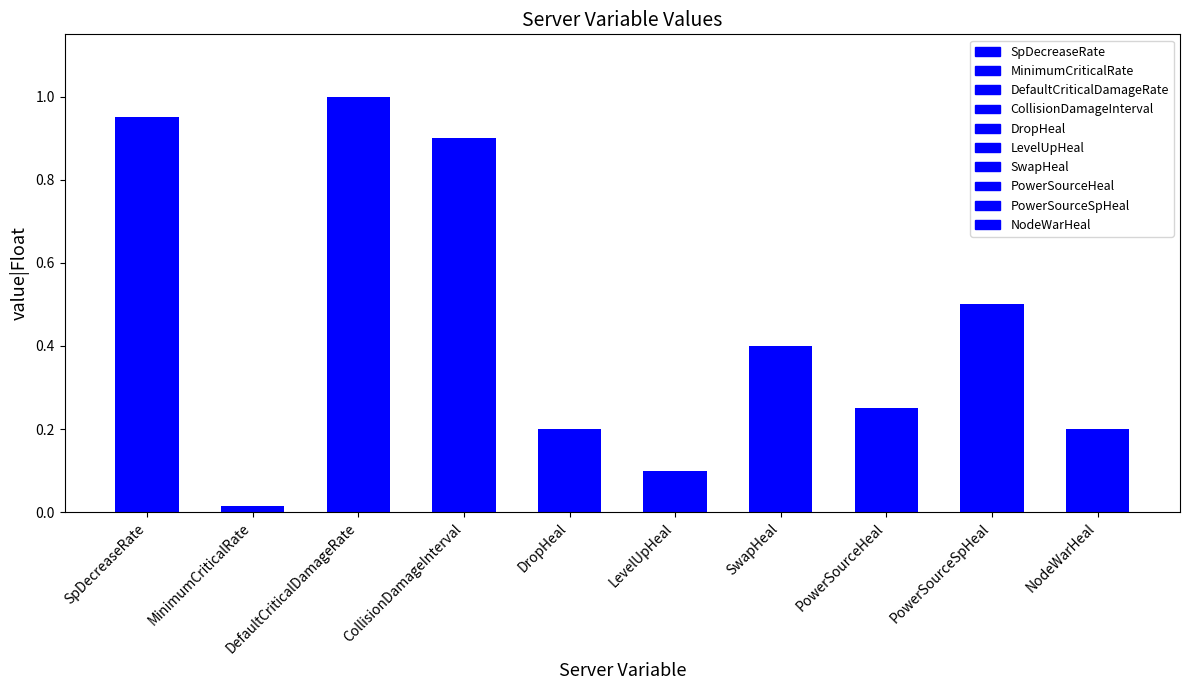

Reading right to left, transcribe all the data shown in this chart.

0.2	0.5	0.2	0.4	0.1	0.2	0.9	1.0	0.0	0.9